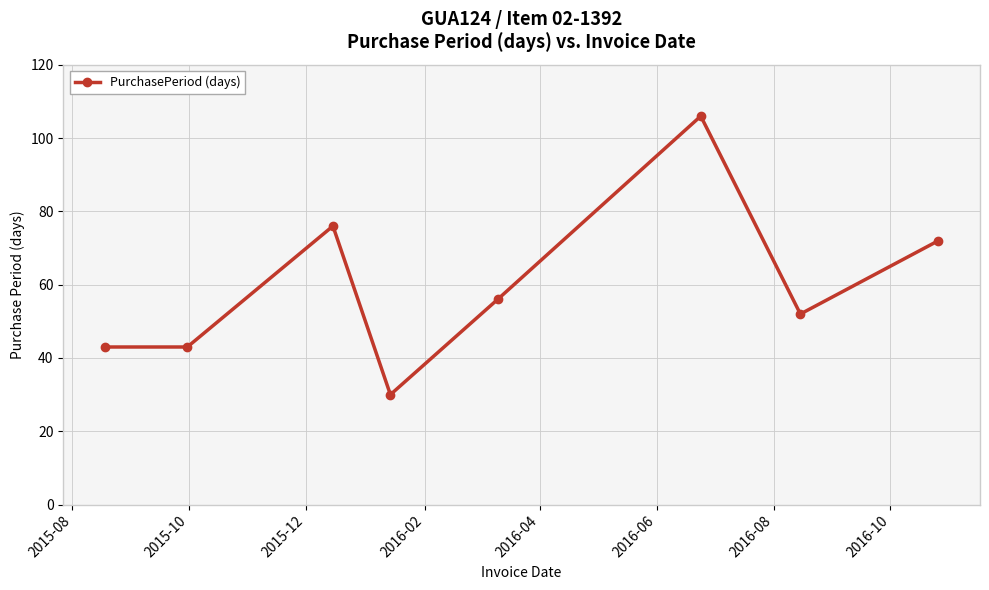

How many interior local peaks (higher than both neighbors) does the data have?

2